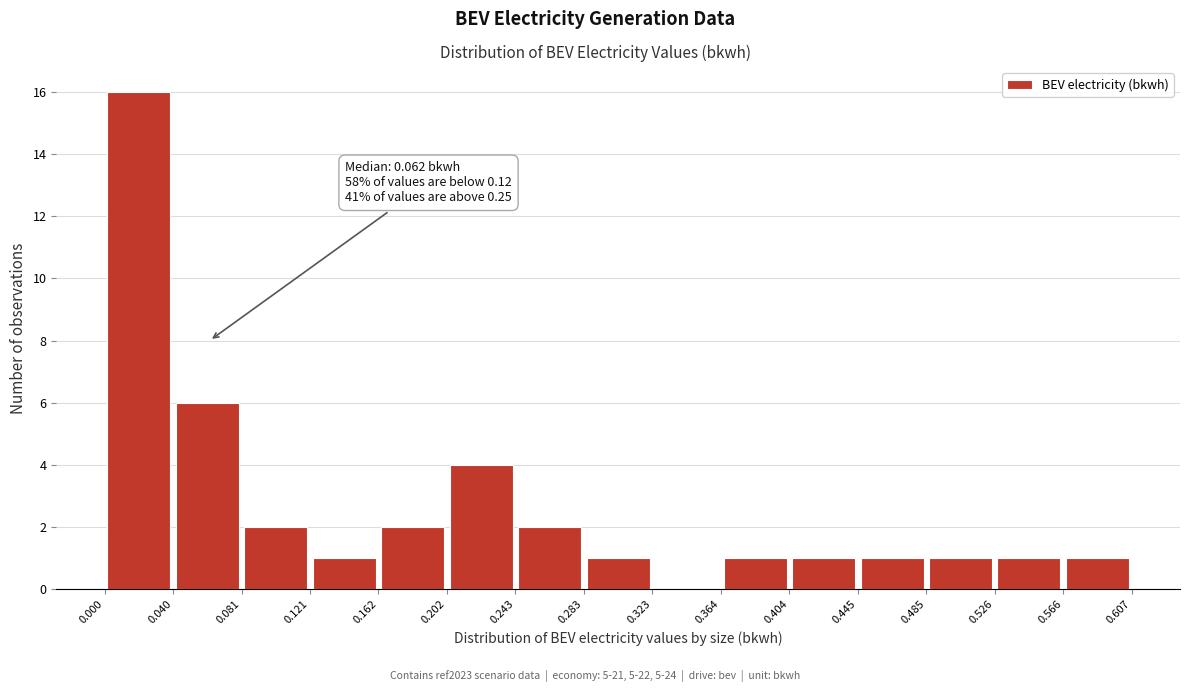

Over which range of the x-axis is the bar tallest?

0.000 to 0.040